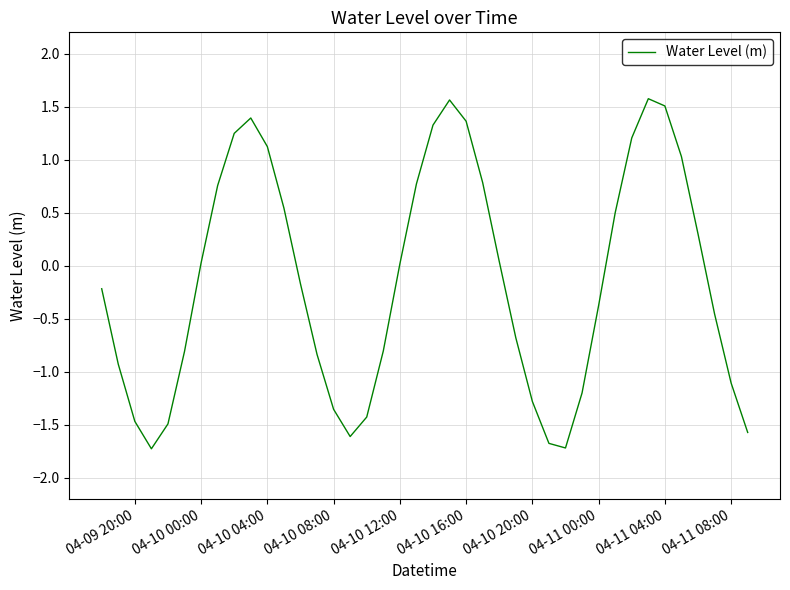

What is the difference between the maximum and second lowest values?

3.3